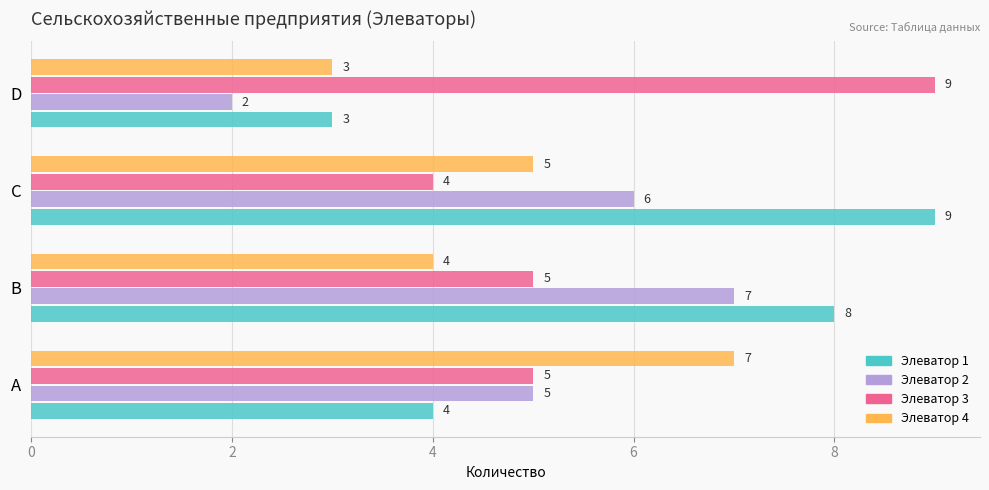

Which label corresponds to the smallest value in the chart?

D